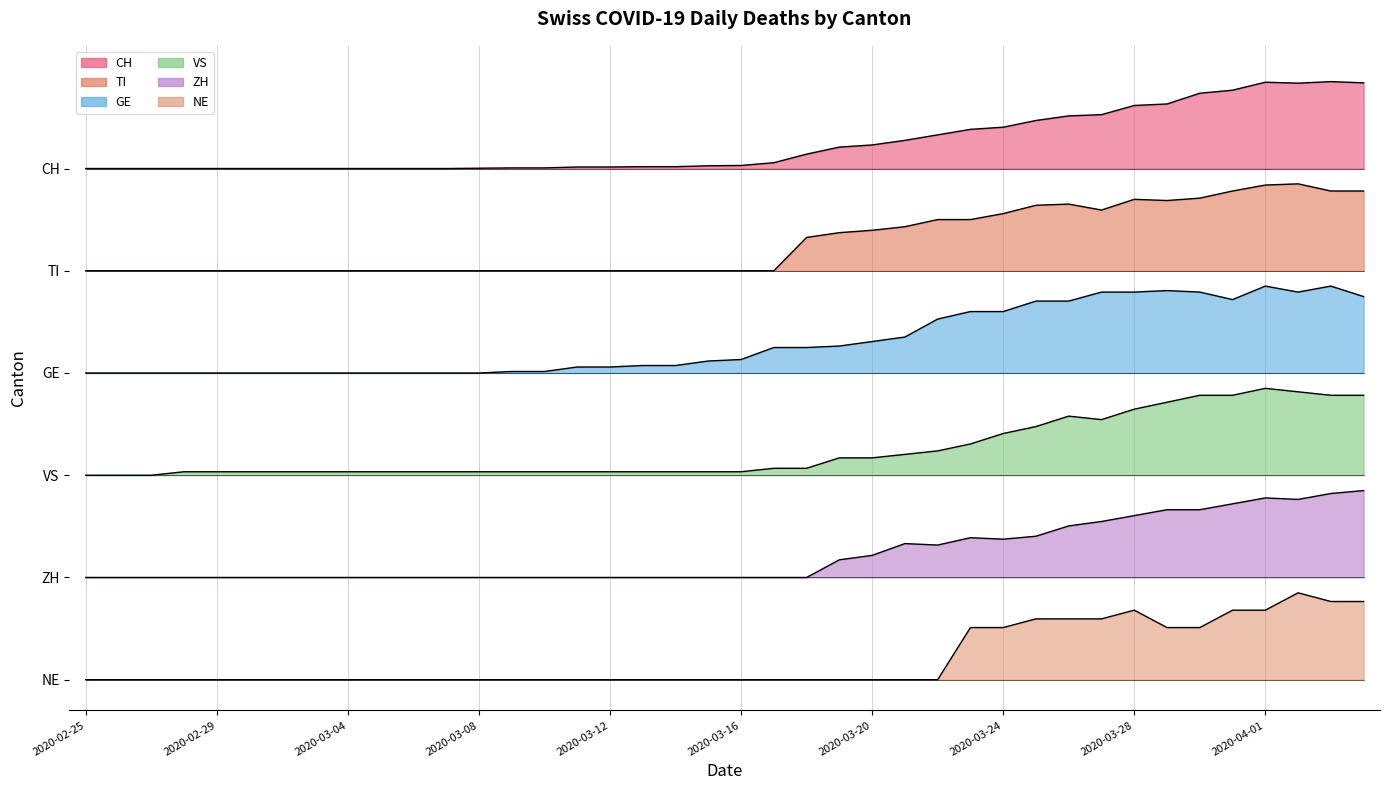

Between 2020-03-25 and 2020-03-04, which is larger?

2020-03-25